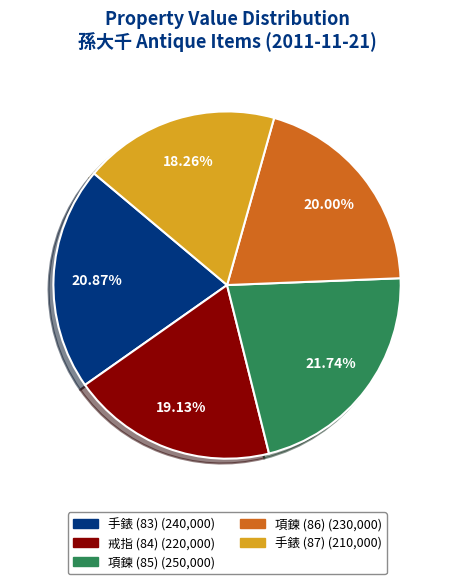

Which category has the biggest portion of the pie?

項鍊 (85)